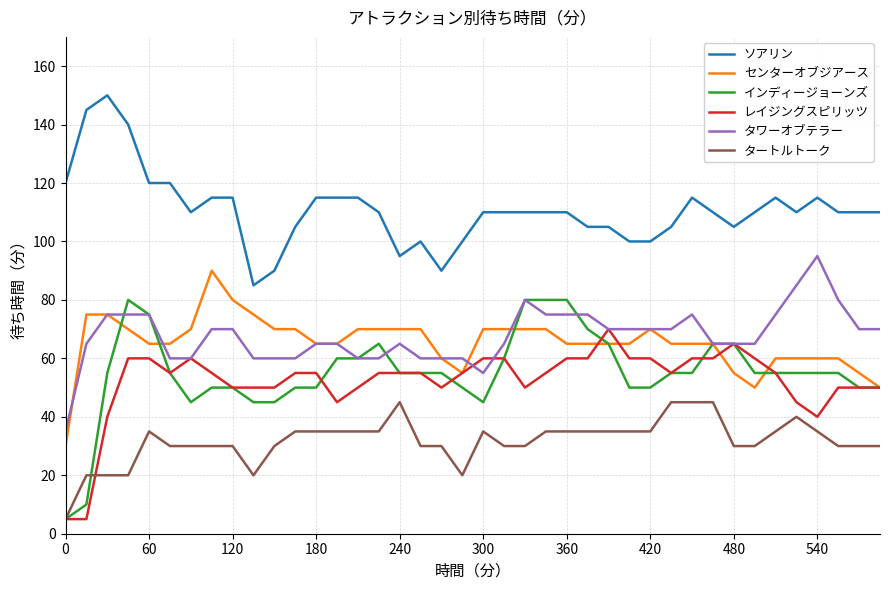

What is the difference between the maximum and minimum values in the タートルトーク series?

40